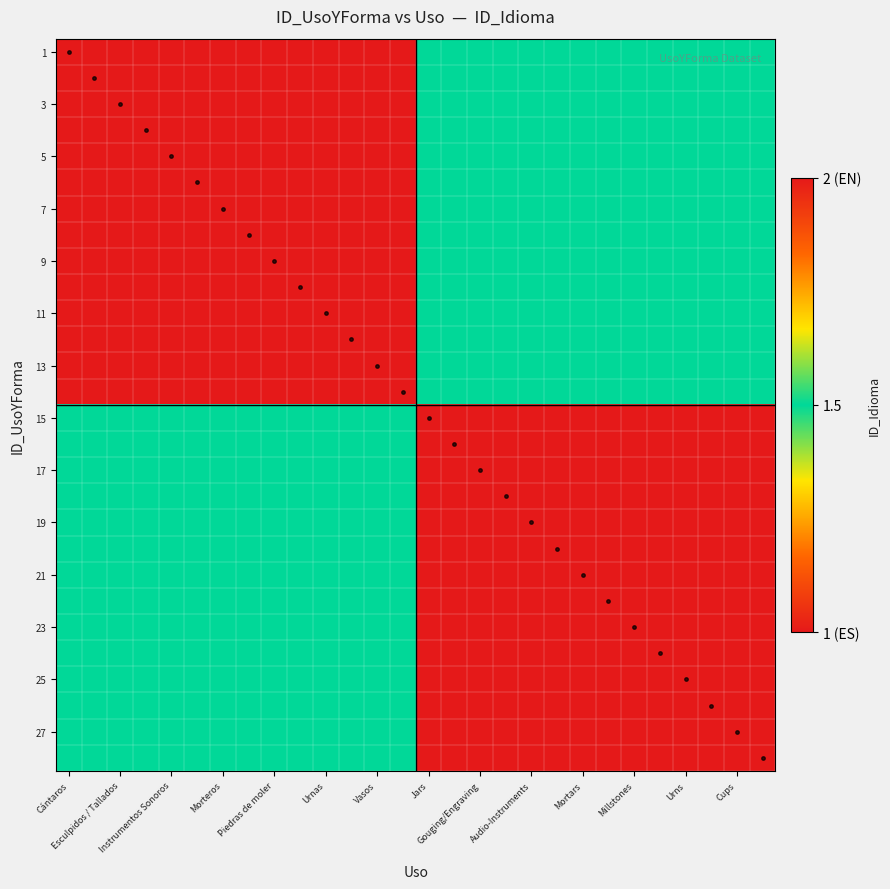

How many categories are shown in the chart?

28